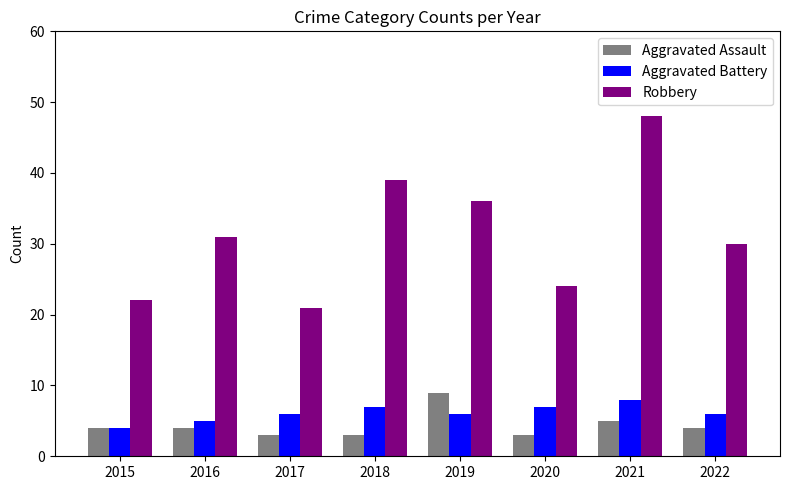

Rank the series at 2020 from lowest to highest value.

Aggravated Assault, Aggravated Battery, Robbery